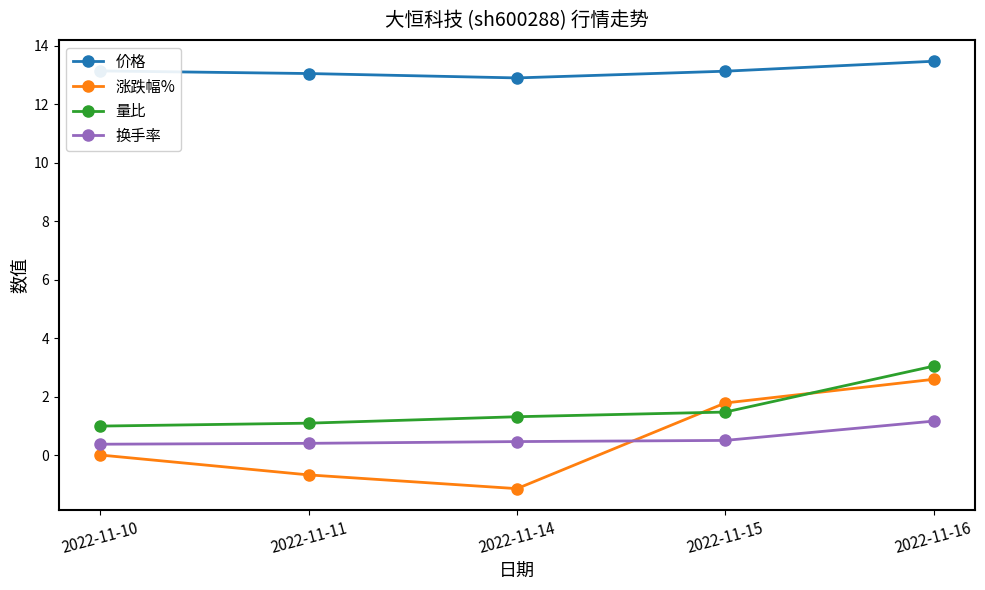

Count the number of categories in the chart.

5